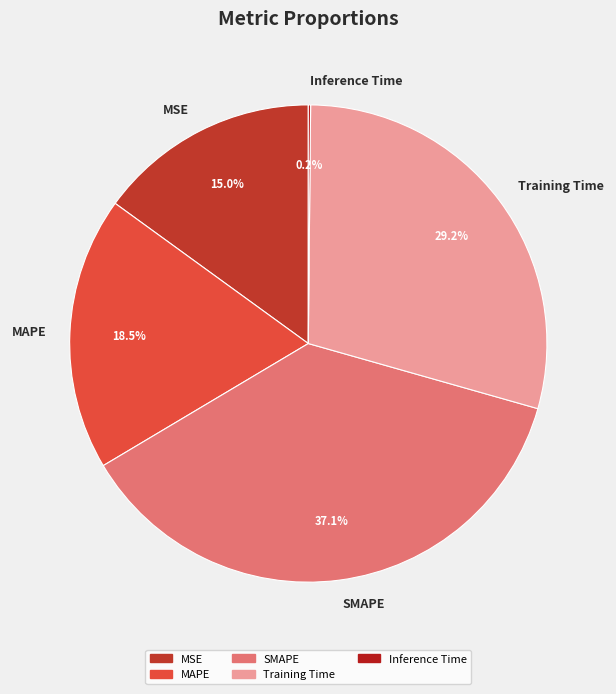

Between MSE and MAPE, which is larger?

MAPE